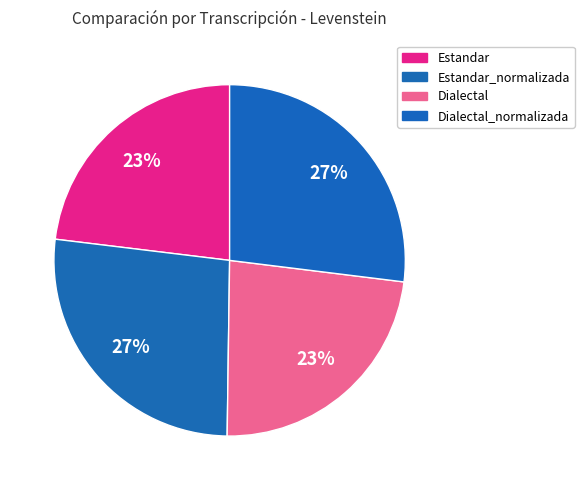

Rank the categories by value from highest to lowest.

Dialectal_normalizada, Estandar_normalizada, Dialectal, Estandar